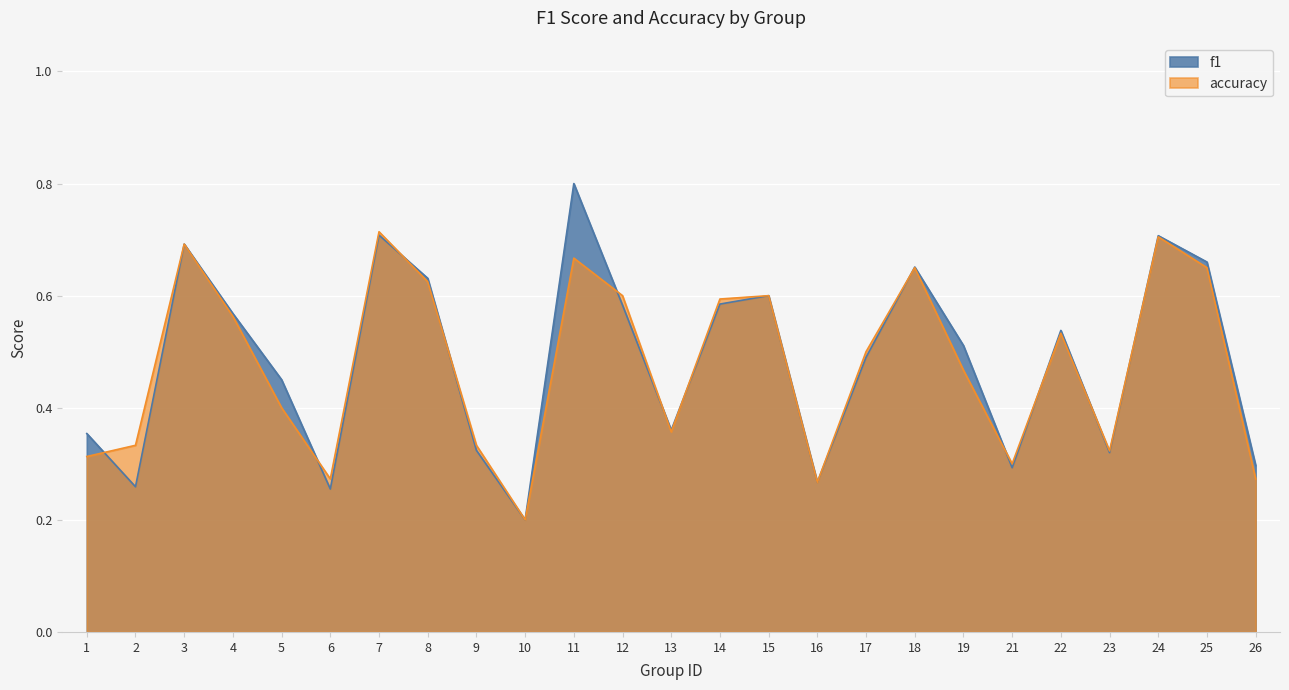

How many lines are shown in the chart?

2